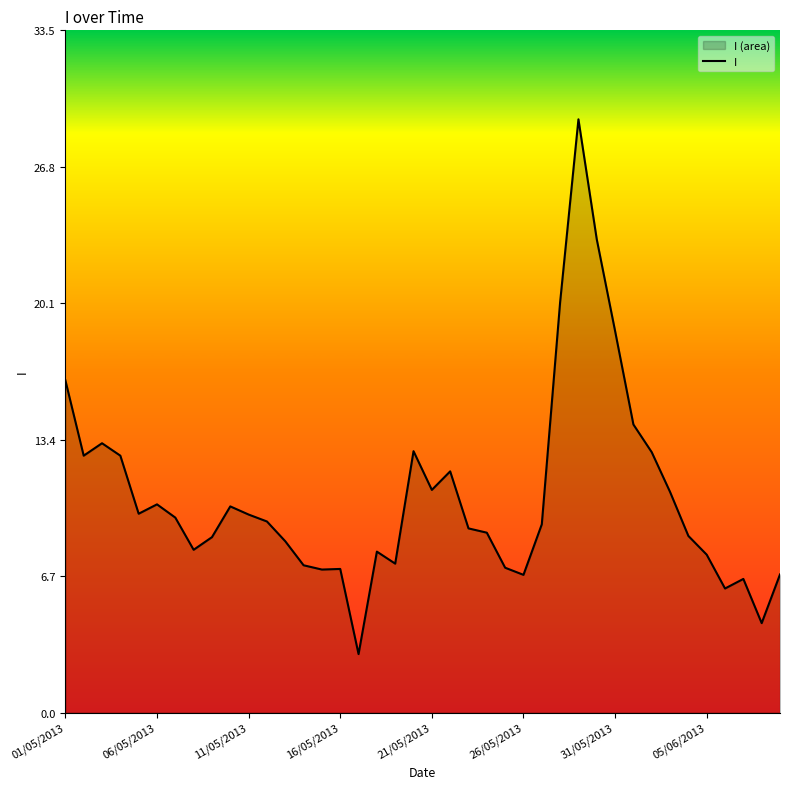

Which label corresponds to the largest value in the chart?

28